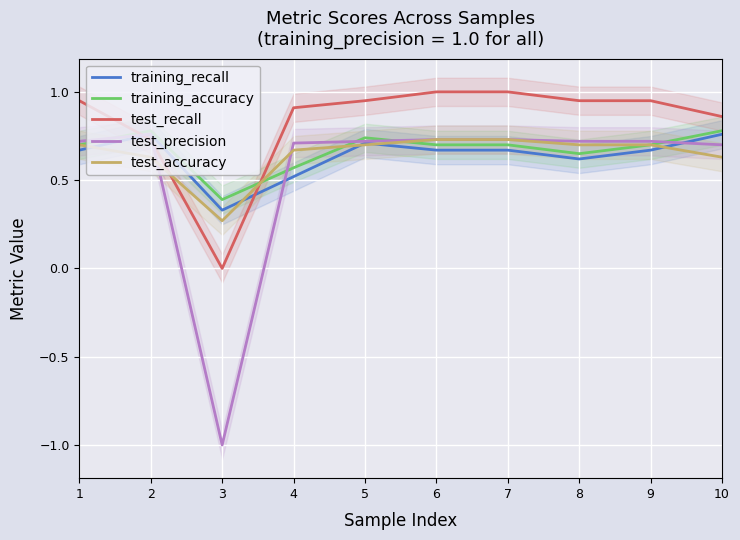

Reading left to right, what are all the values shown in this chart?

training_recall: 1=0.7	2=0.8	3=0.3	4=0.5	5=0.7	6=0.7	7=0.7	8=0.6	9=0.7	10=0.8
training_accuracy: 1=0.7	2=0.8	3=0.4	4=0.6	5=0.7	6=0.7	7=0.7	8=0.7	9=0.7	10=0.8
test_recall: 1=0.9	2=0.7	3=0.0	4=0.9	5=0.9	6=1.0	7=1.0	8=0.9	9=0.9	10=0.9
test_precision: 1=0.7	2=0.8	3=-1.0	4=0.7	5=0.7	6=0.7	7=0.7	8=0.7	9=0.7	10=0.7
test_accuracy: 1=0.7	2=0.6	3=0.3	4=0.7	5=0.7	6=0.7	7=0.7	8=0.7	9=0.7	10=0.6